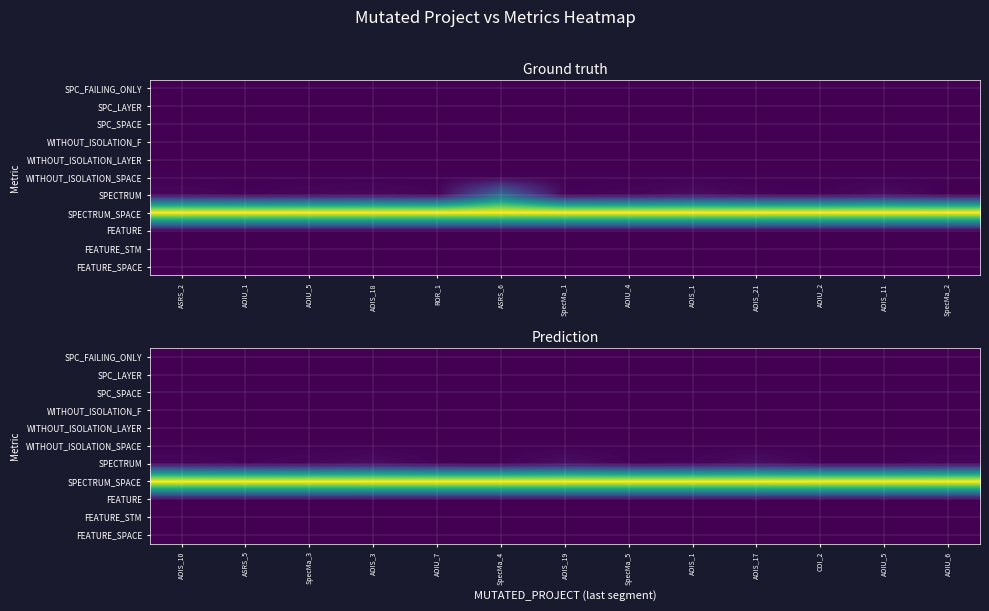

What is the spread (max minus min) of values at AOIS_1?

451